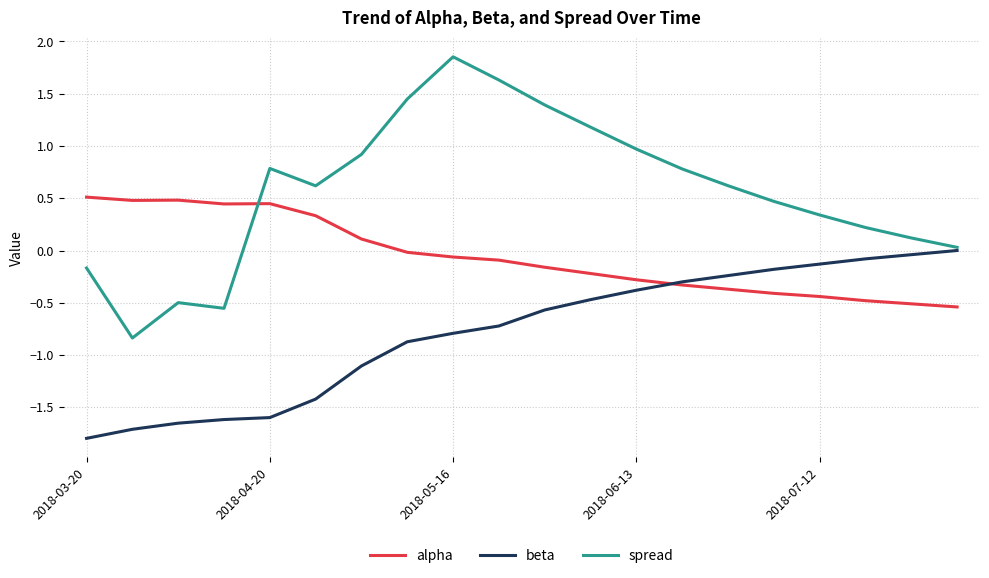

Which series has the largest range (max minus min)?

spread